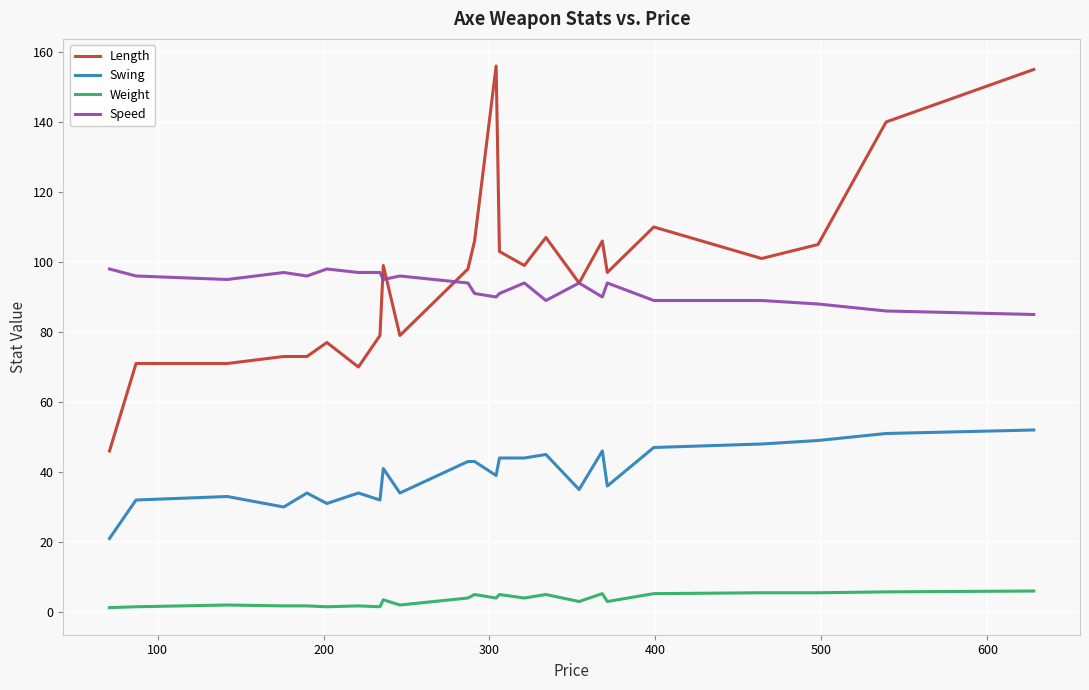

Which series has the widest spread of values?

Length